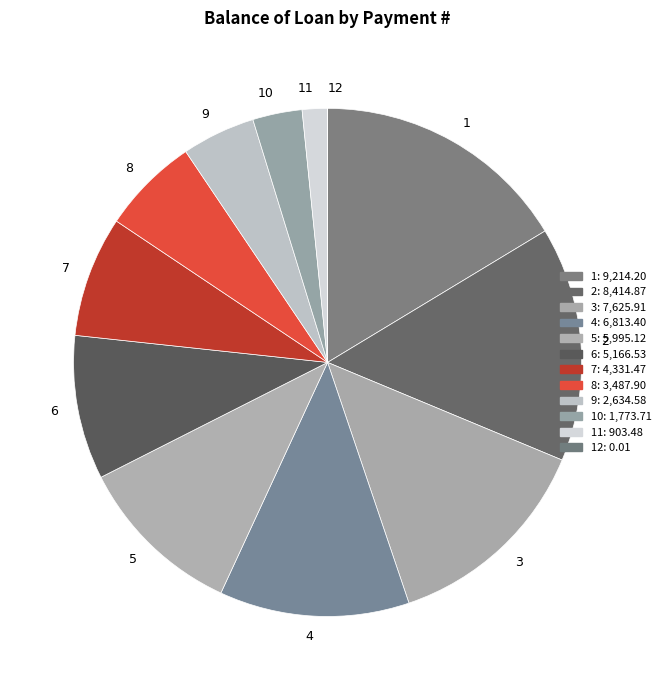

Which has a higher value, 2 or 11?

2